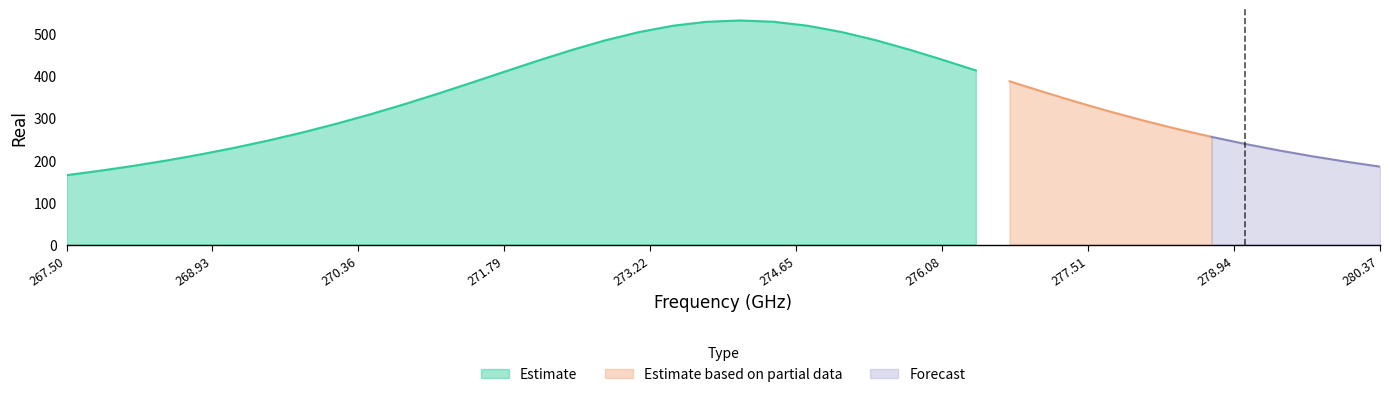

Rank the categories by value from highest to lowest.

20, 21, 19, 22, 18, 23, 17, 24, 16, 25, 15, 26, 14, 27, 13, 28, 12, 29, 11, 30, 10, 31, 9, 32, 8, 33, 7, 34, 6, 35, 5, 36, 4, 37, 3, 38, 2, 39, 1, 0